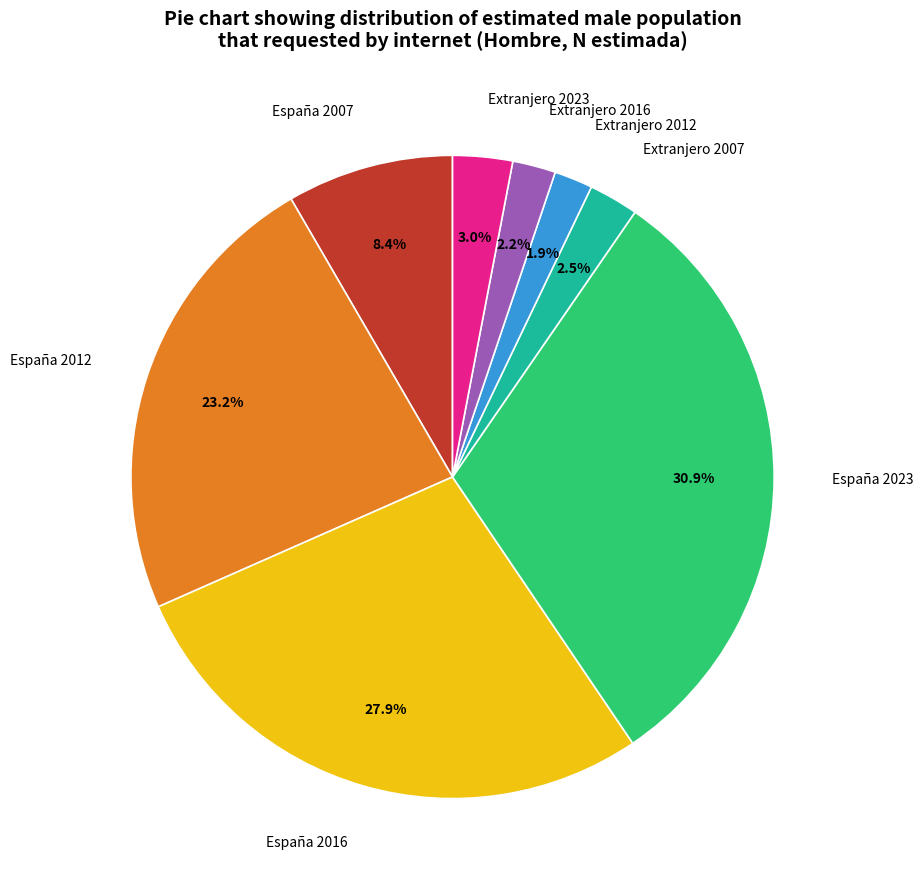

Between Extranjero 2007 and Extranjero 2023, which is larger?

Extranjero 2023